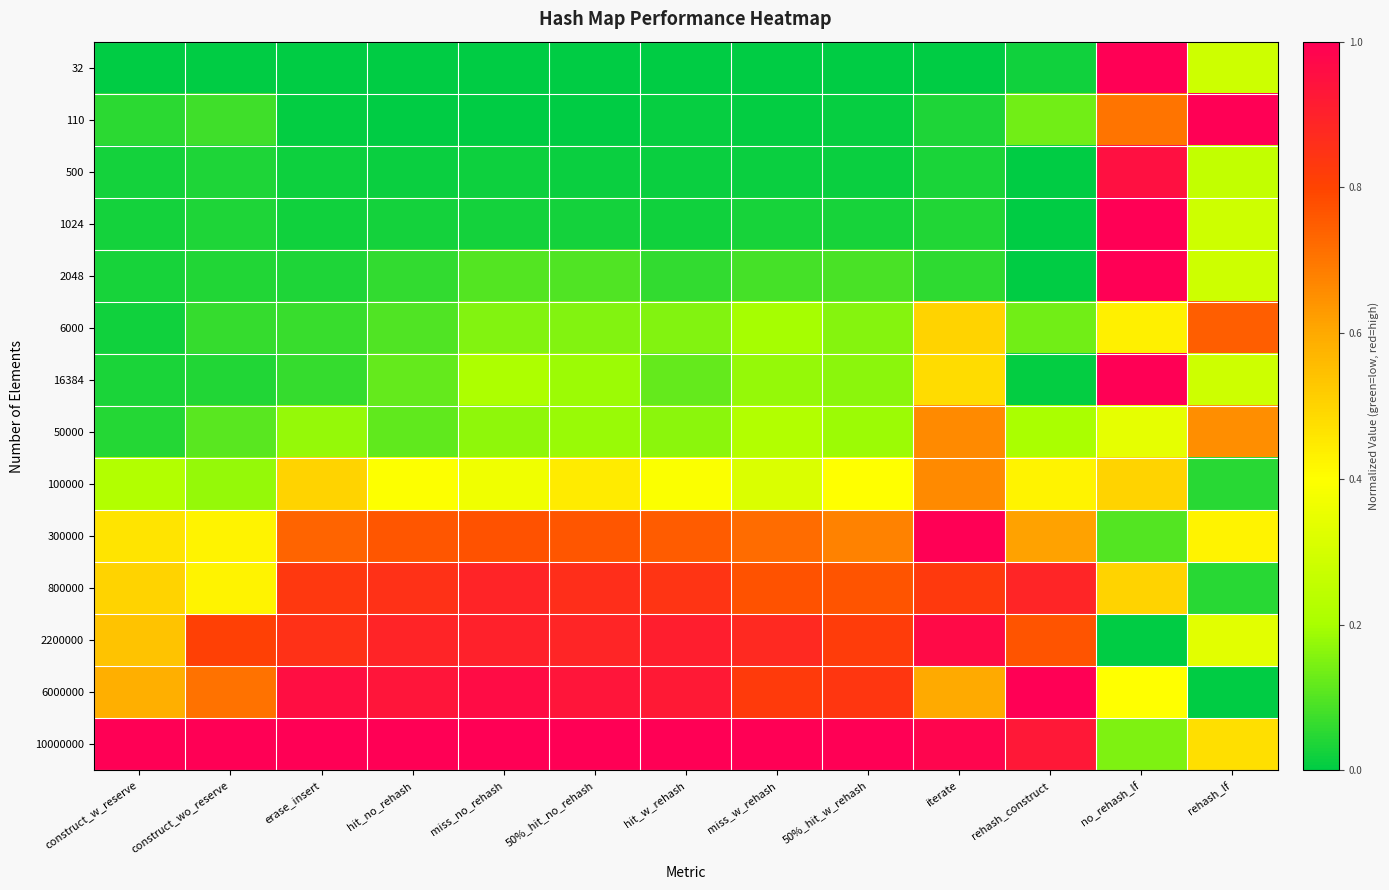

At which category is the sum across all series the highest?

no_rehash_lf